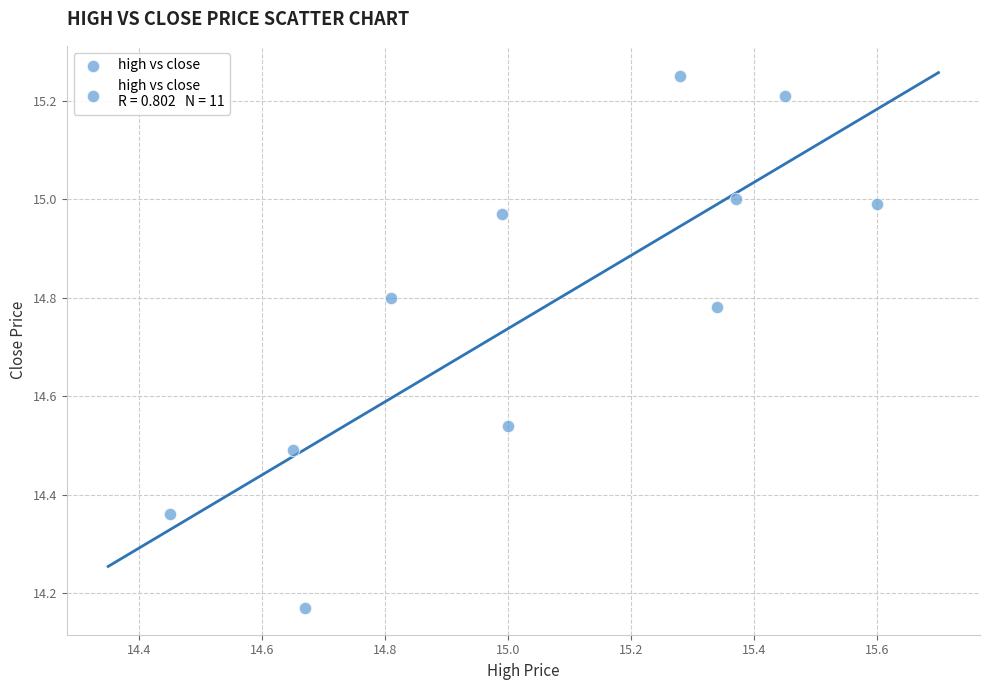

What is the range of X values (max minus min)?

1.2